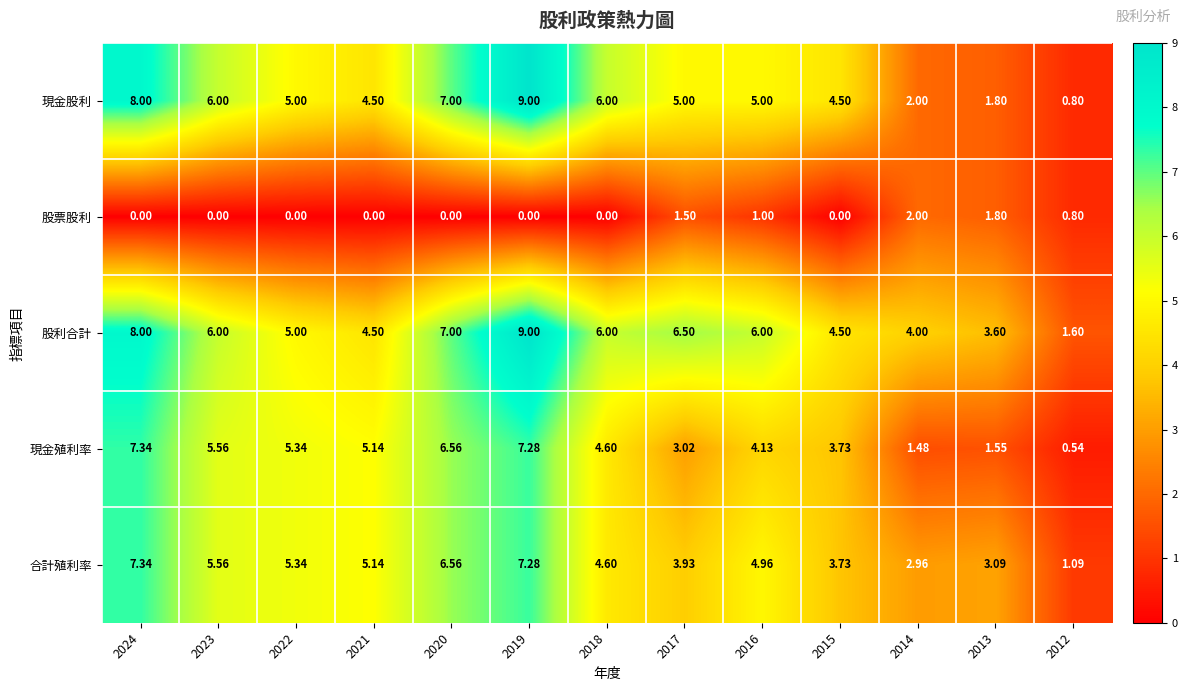

Is the value of 股利合計 at 2018 greater than the value of 合計殖利率 at 2013?

Yes